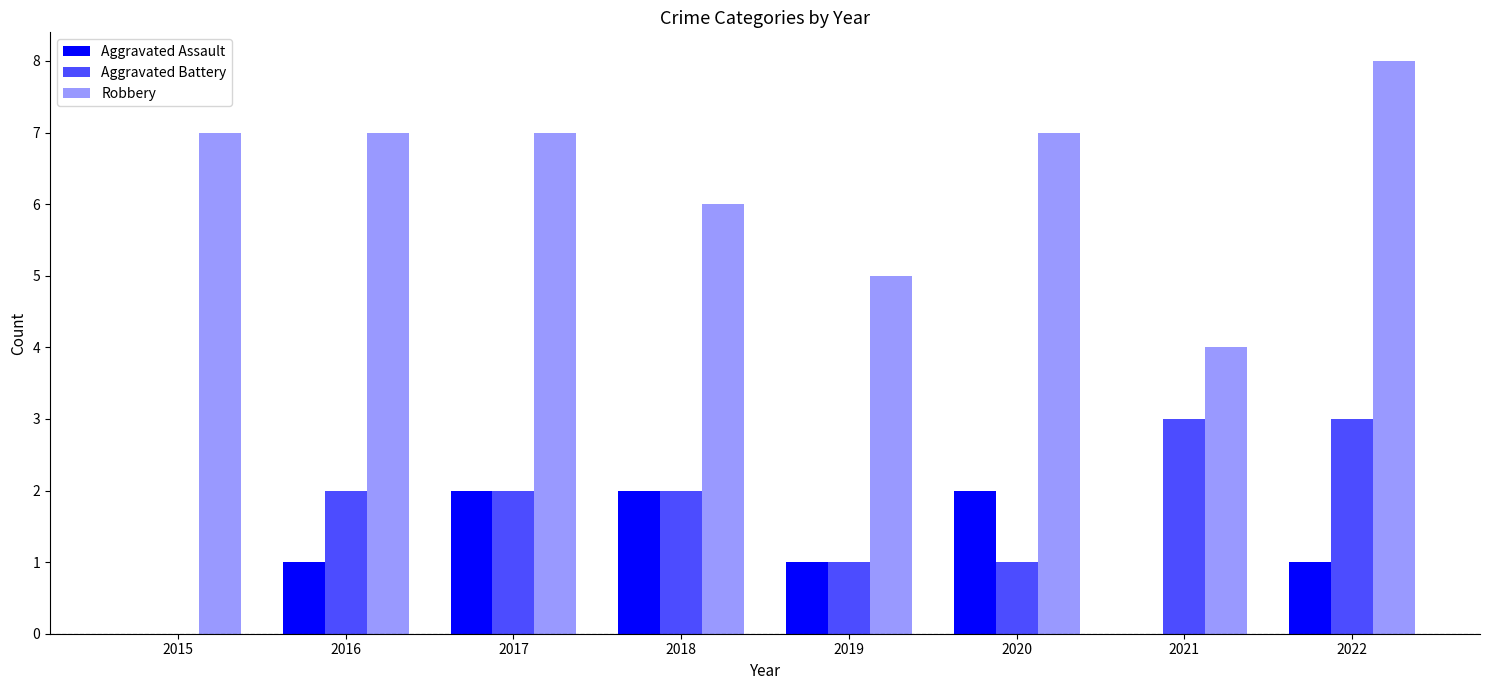

Count the number of categories in the chart.

8